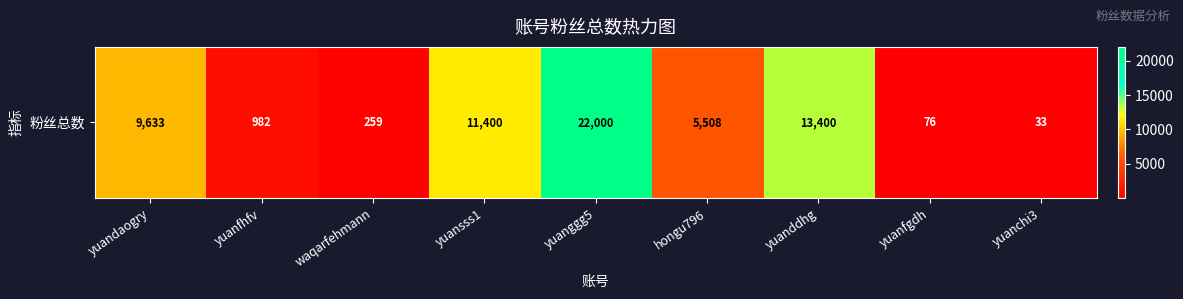

List the labels in order of value, smallest first.

yuanchi3, yuanfgdh, waqarfehmann, yuanfhfv, hongu796, yuandaogry, yuansss1, yuanddhg, yuanggg5